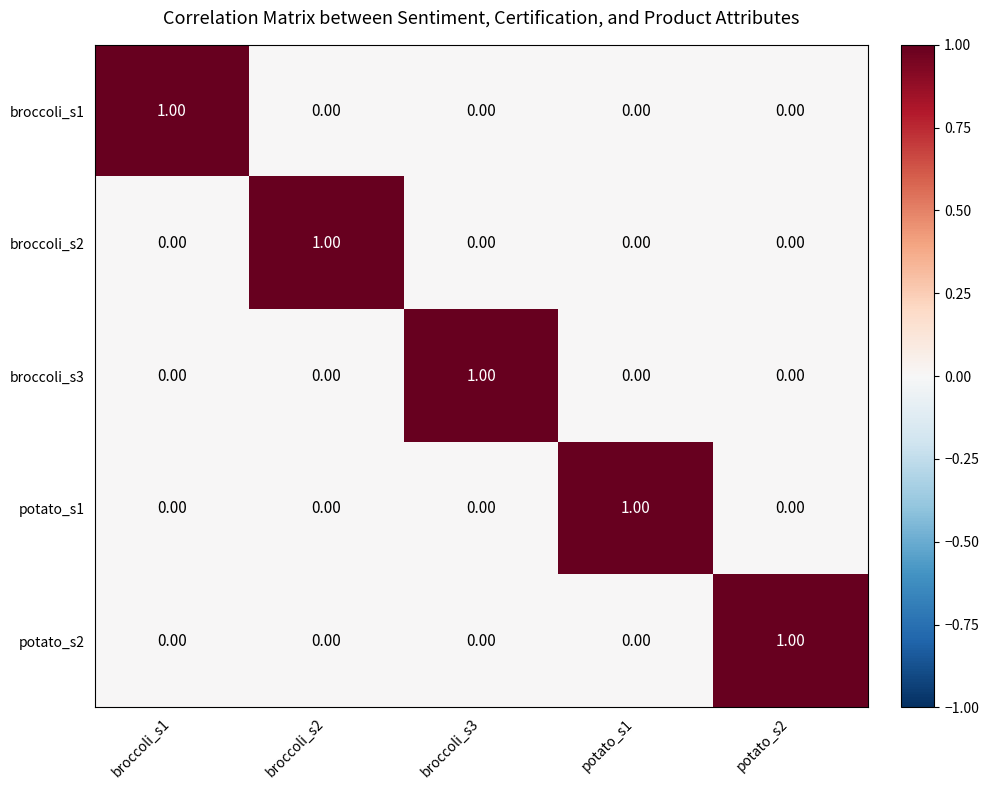

Count the number of categories in the chart.

5